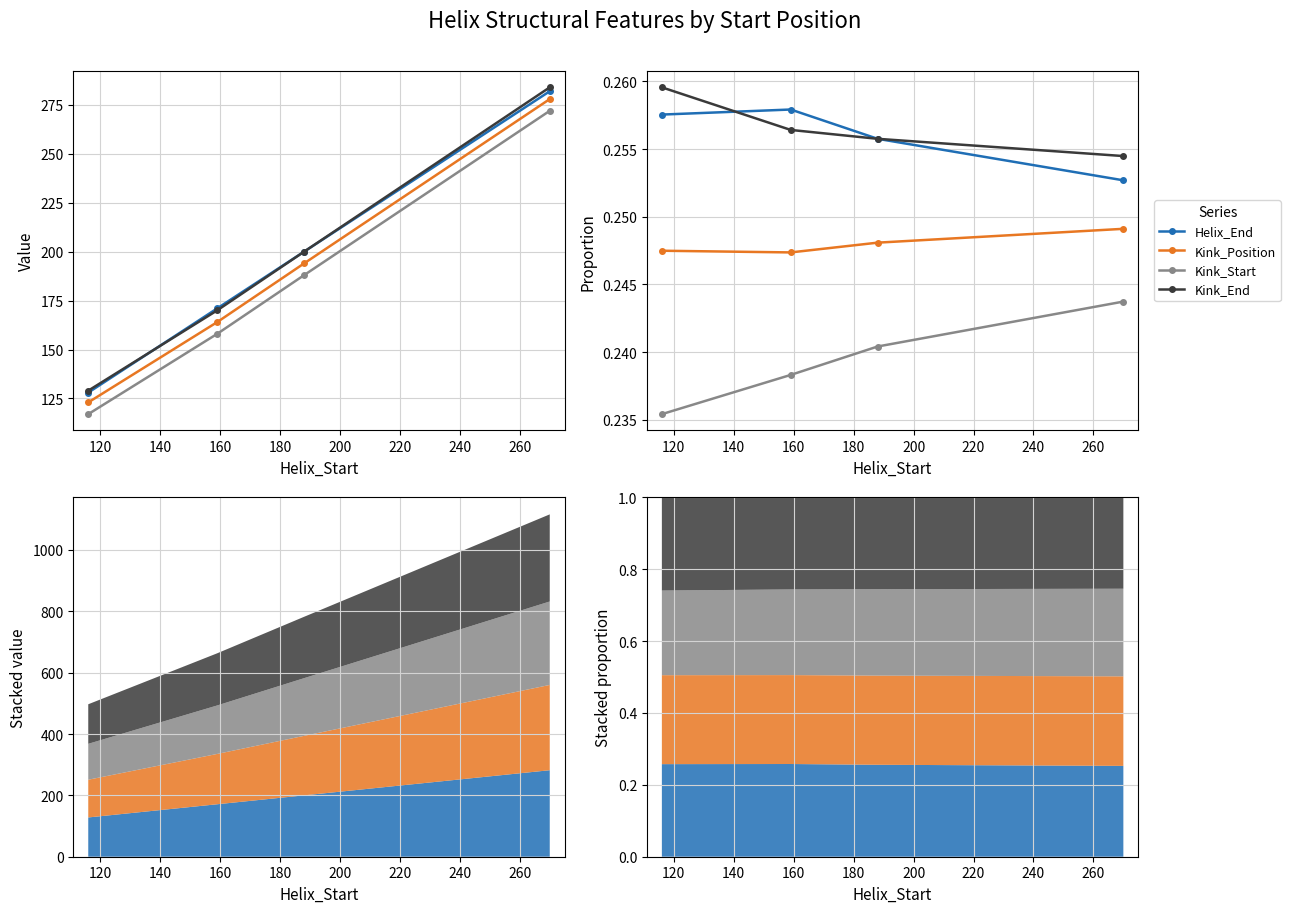

What is the maximum value shown in the chart?

0.3